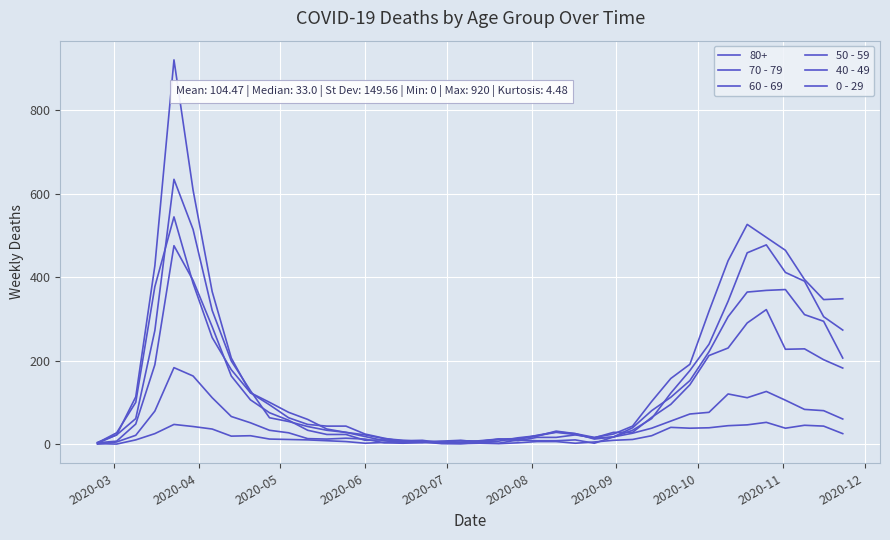

At which label does 50 - 59 reach its minimum?

2020-03